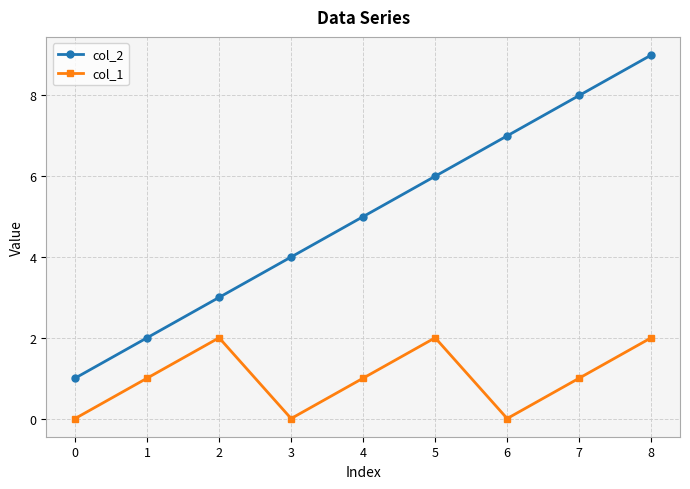

Reading right to left, transcribe all the data shown in this chart.

col_2: 8=9	7=8	6=7	5=6	4=5	3=4	2=3	1=2	0=1
col_1: 8=2	7=1	6=0	5=2	4=1	3=0	2=2	1=1	0=0